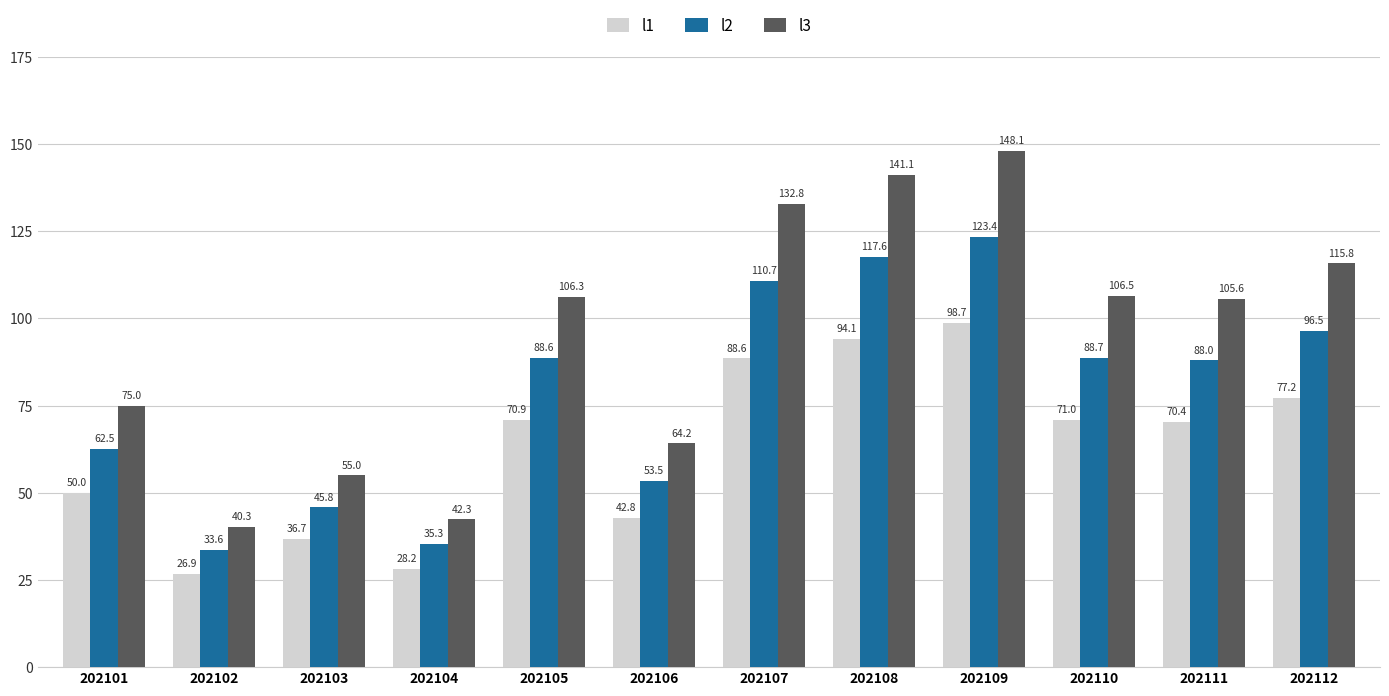

At which label is l1 closest to 62?

202111